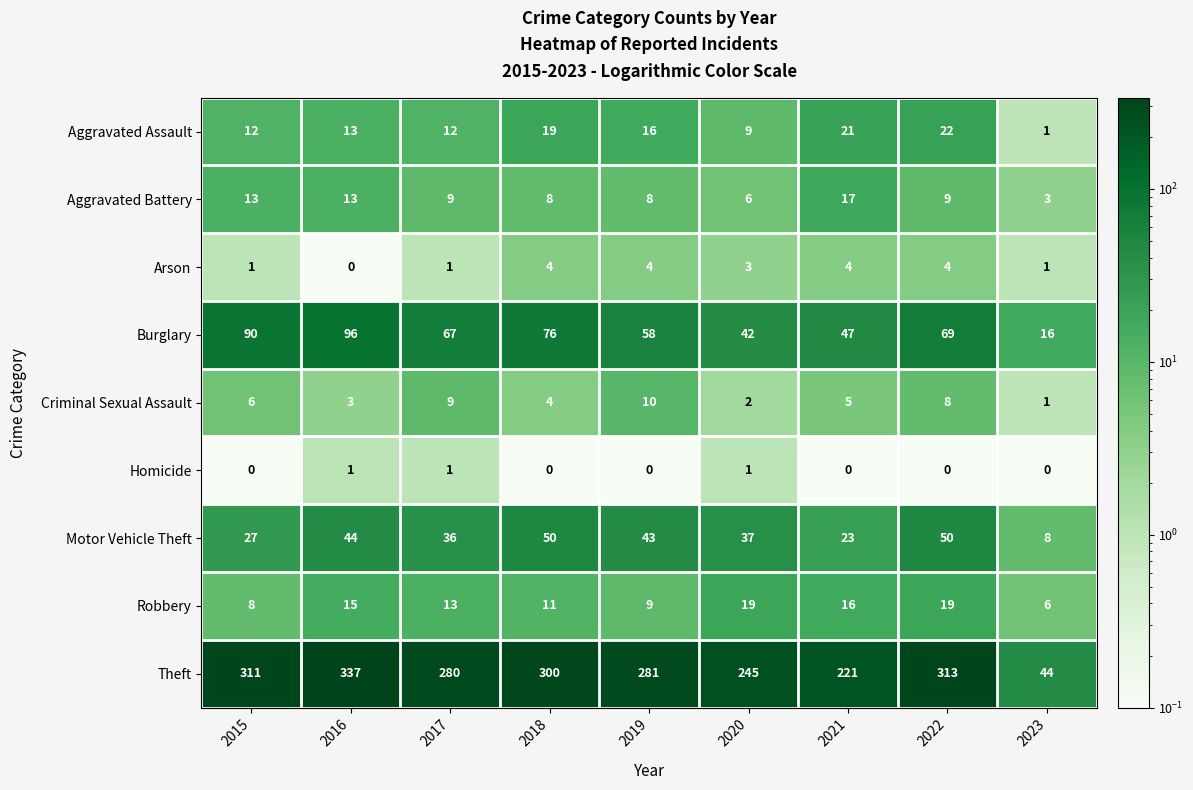

What is the minimum value for Aggravated Battery?

3